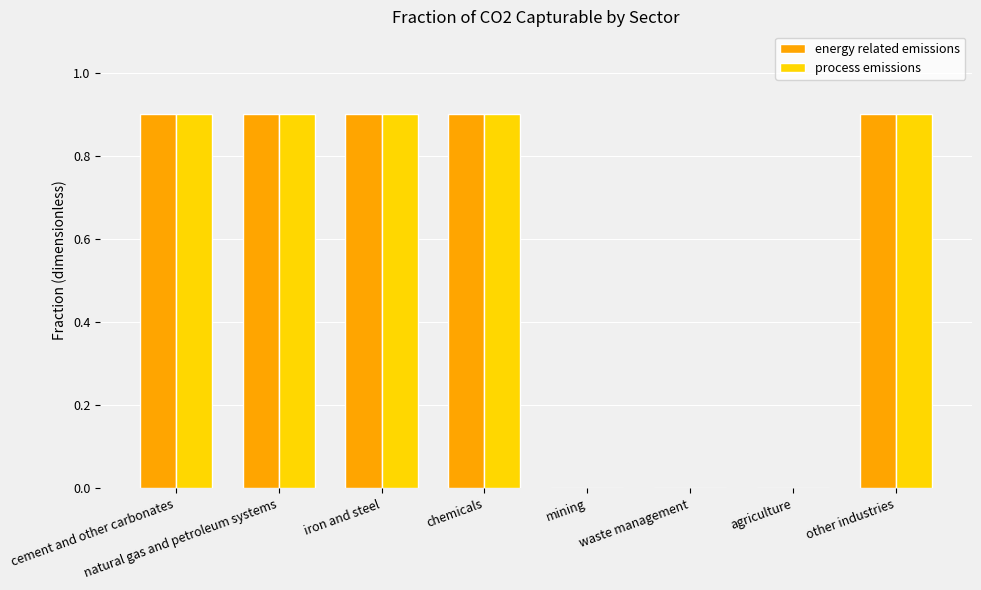

Is the value of process emissions at waste management greater than the value of energy related emissions at other industries?

No